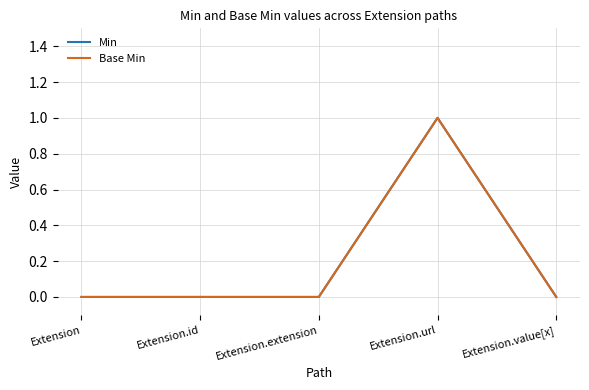

Is this an area chart (filled region under the line)?

No